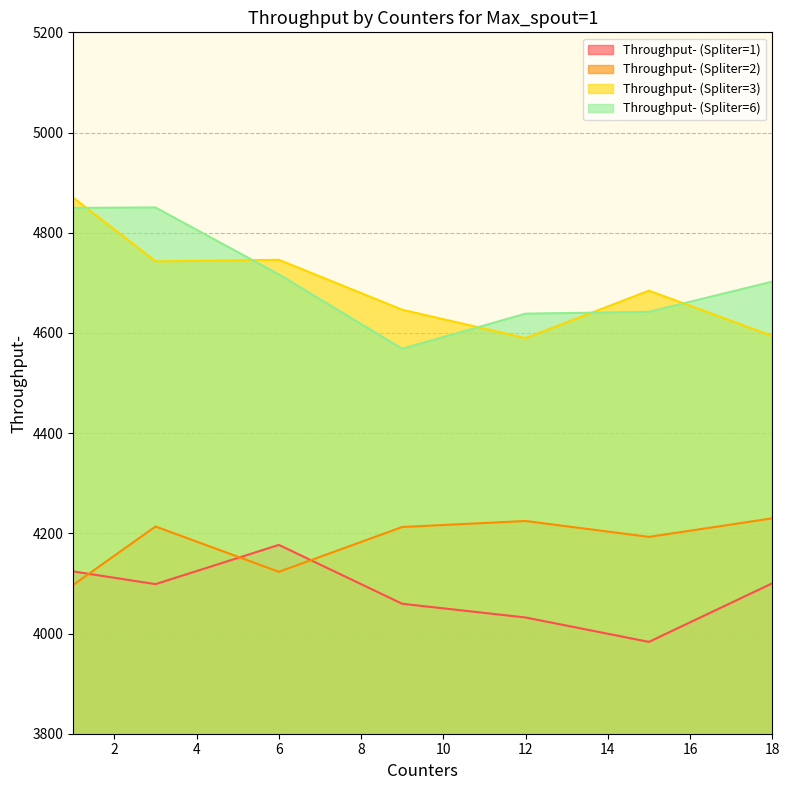

True or false: Throughput- (Spliter=2) and Throughput- (Spliter=6) cross at least once.

False